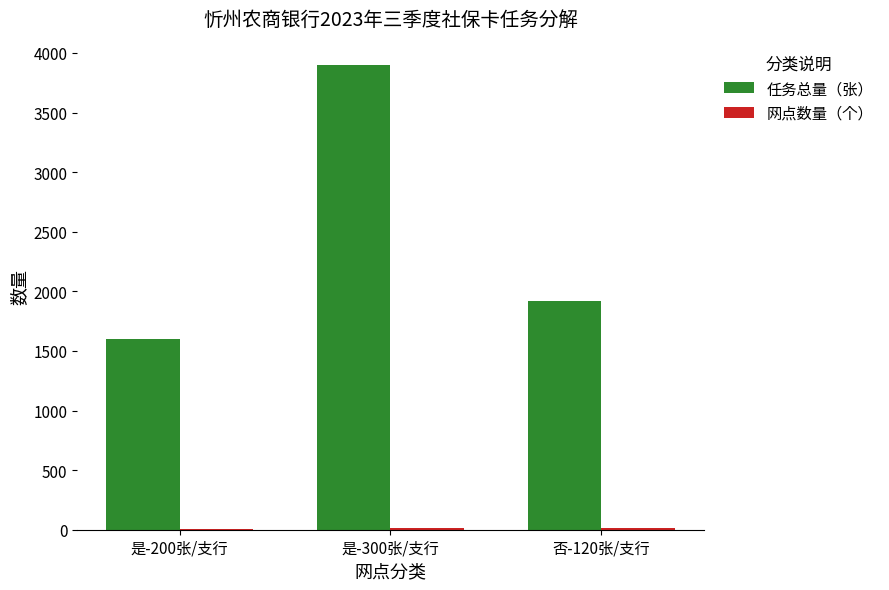

Are the bars grouped side by side (vs. stacked)?

Yes